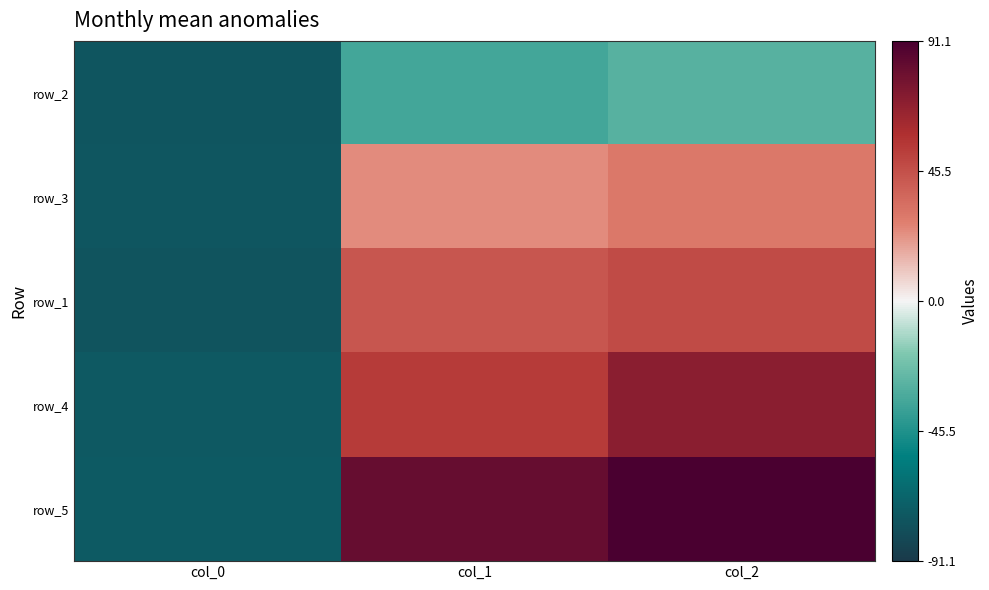

The value of row_3 at col_1 is 96.3. True or false?

False